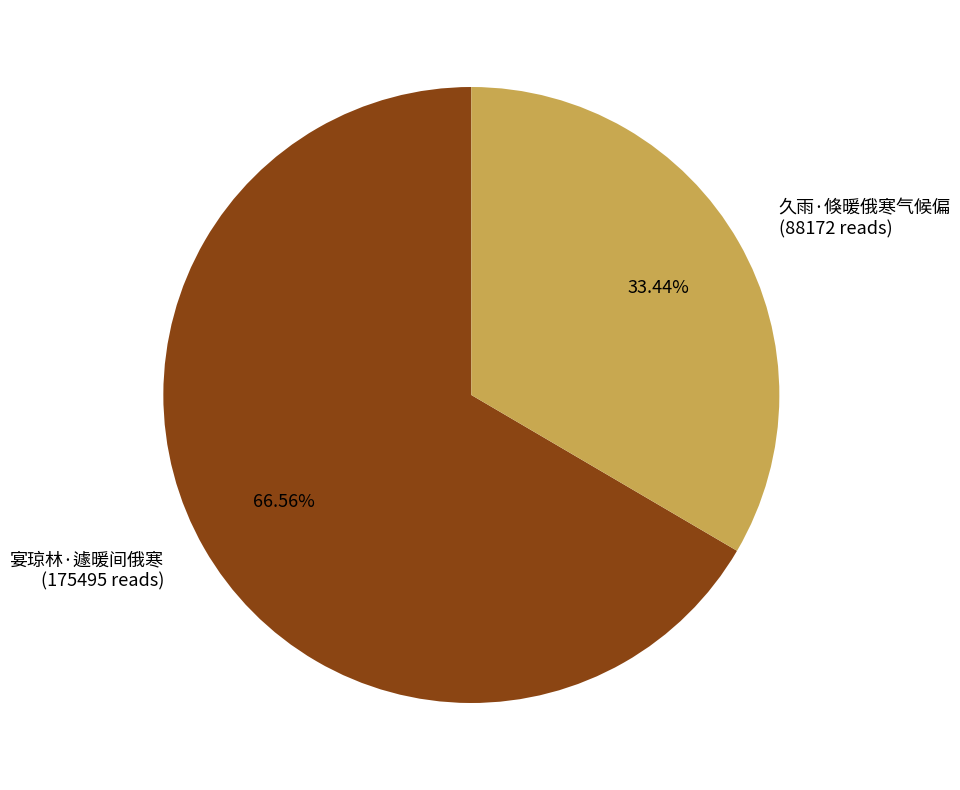

The 宴琼林·遽暖间俄寒 slice represents 67% of the pie. True or false?

True